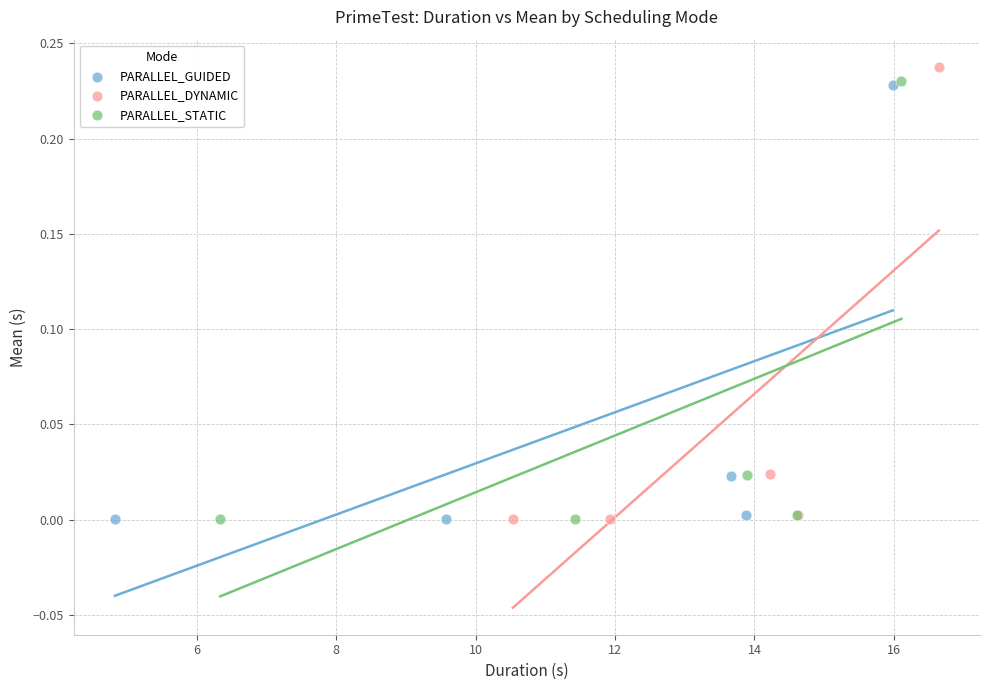

Which series has the widest spread of Y values?

PARALLEL_DYNAMIC